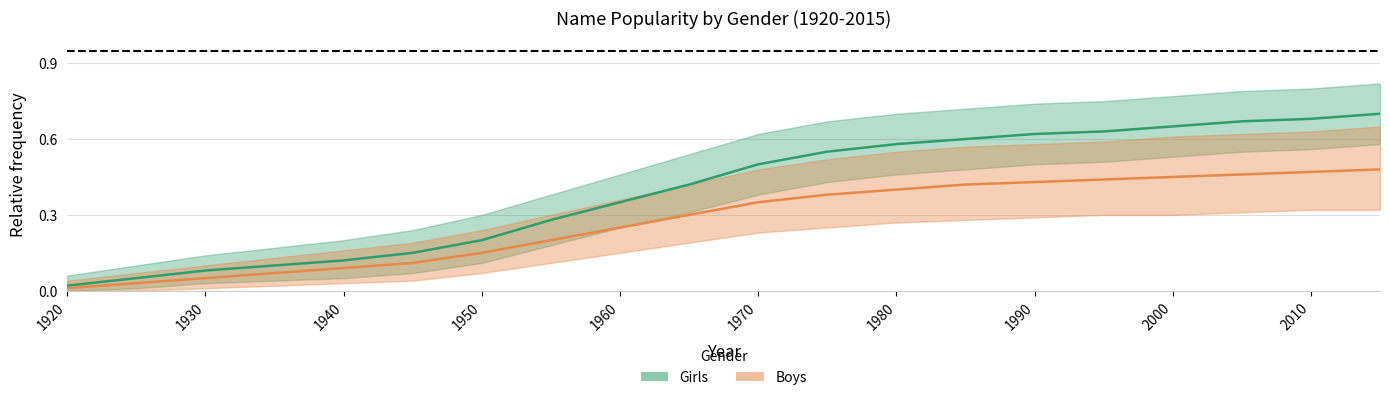

What is the sum of the Boys_center values at 1930 and 1975?

0.4